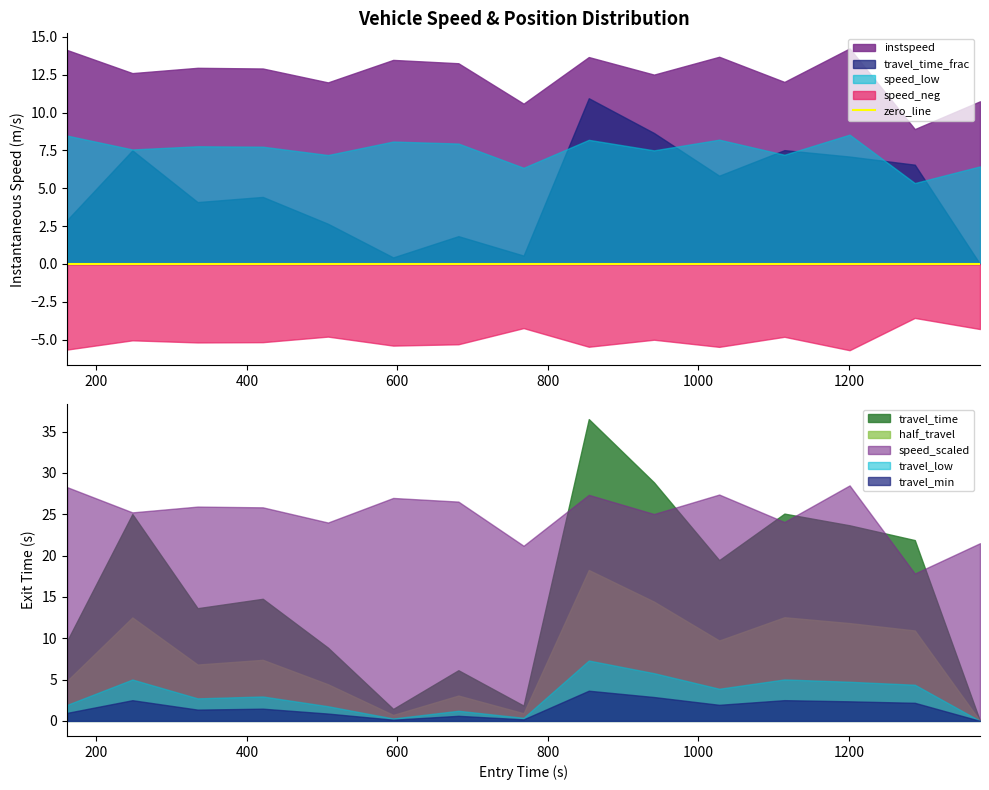

What is the minimum value for instspeed?

8.9